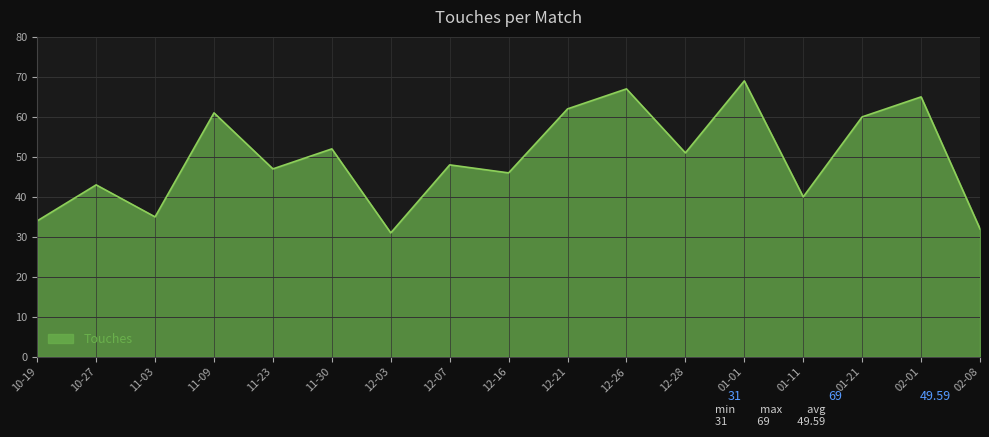

Rank the categories by value from highest to lowest.

01-01, 12-26, 02-01, 12-21, 11-09, 01-21, 11-30, 12-28, 12-07, 11-23, 12-16, 10-27, 01-11, 11-03, 10-19, 02-08, 12-03